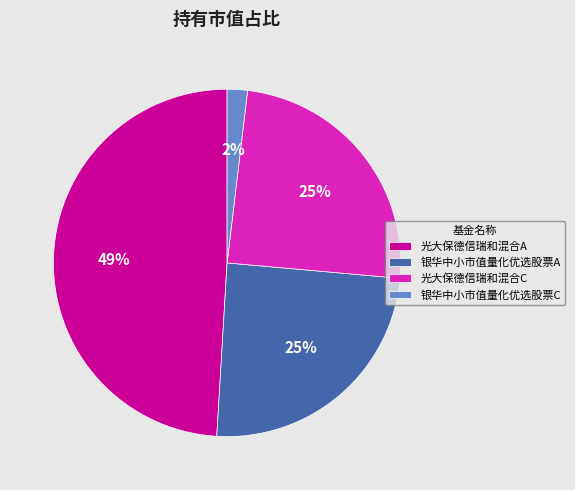

What is the largest slice in the pie chart?

光大保德信瑞和混合A